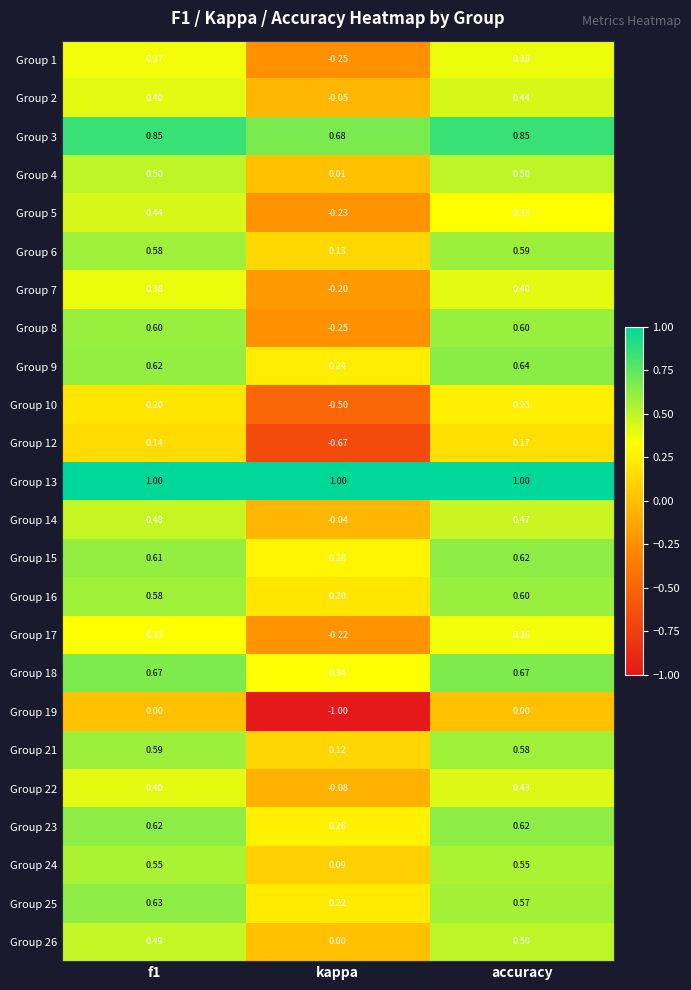

What is the difference between the highest and lowest values at f1?

1.0